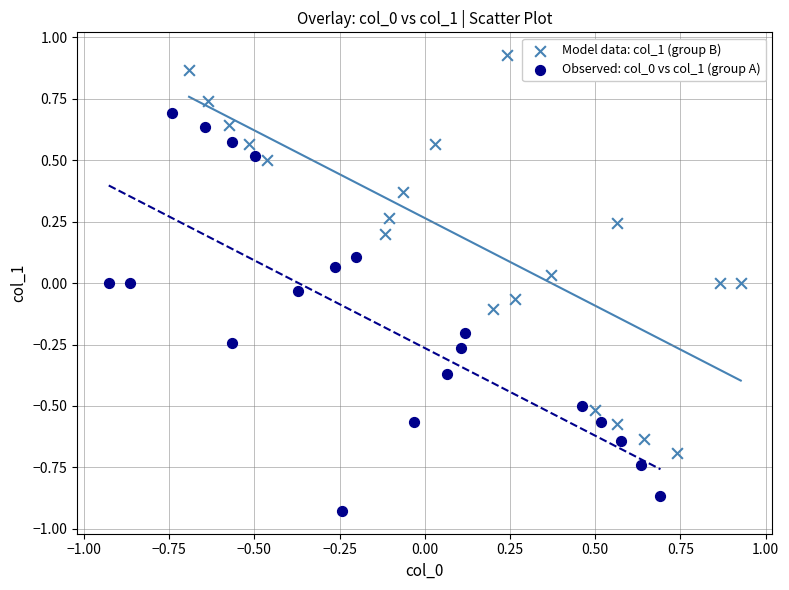

Which series contains the highest Y value?

Model data: col_1 (group B)